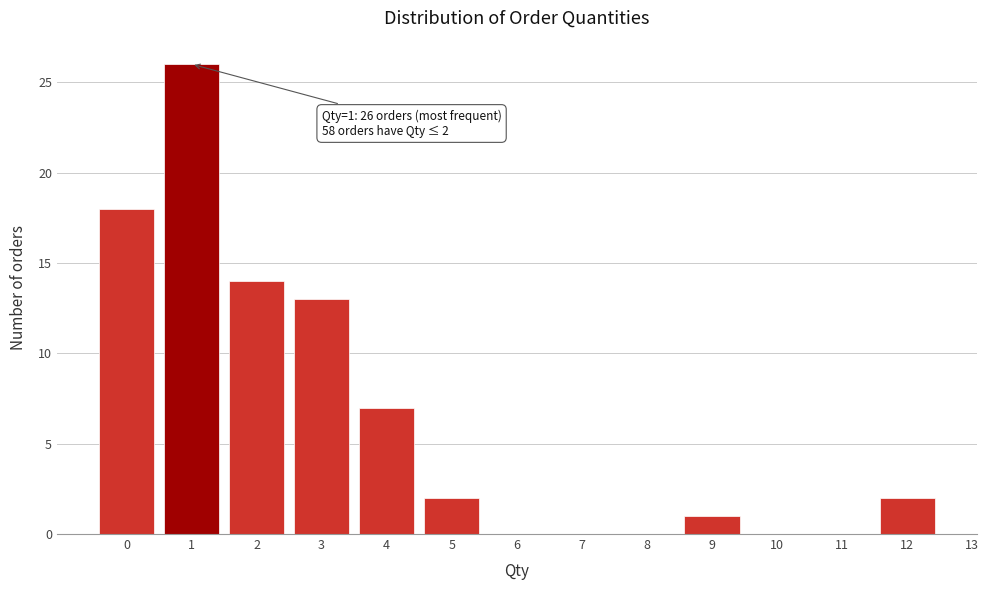

Which range on the x-axis has the tallest bar?

0.5 to 1.5